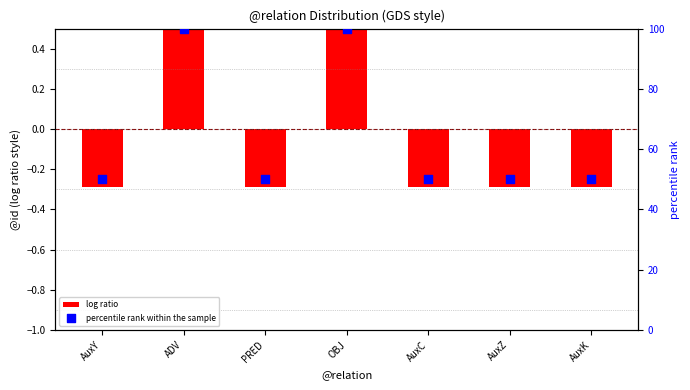

At which category is the sum across all series the highest?

ADV